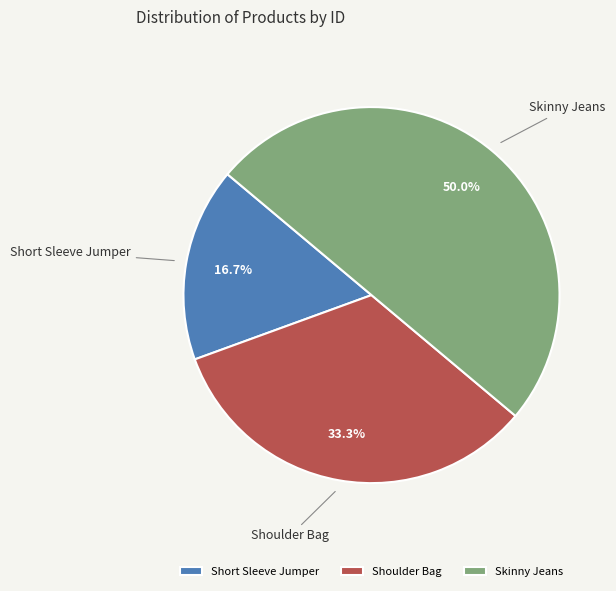

True or false: Shoulder Bag accounts for 48% of the total.

False